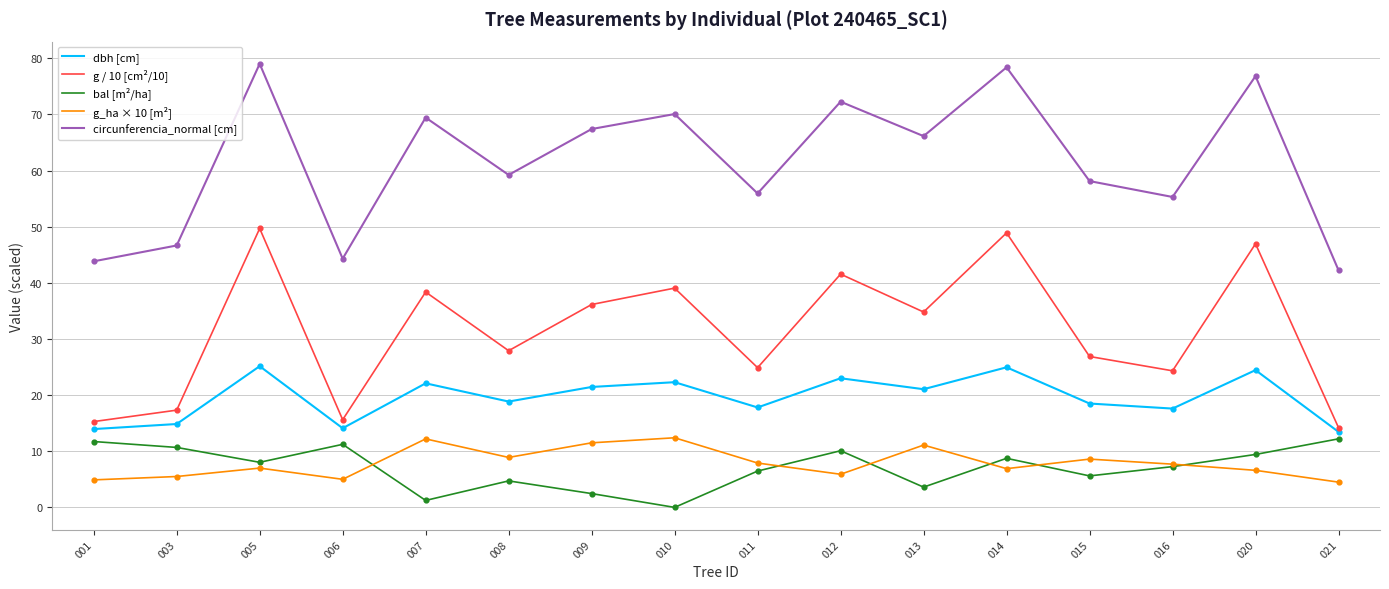

What are all the series names shown in the legend?

dbh [cm], g / 10 [cm²/10], bal [m²/ha], g_ha × 10 [m²], circunferencia_normal [cm]